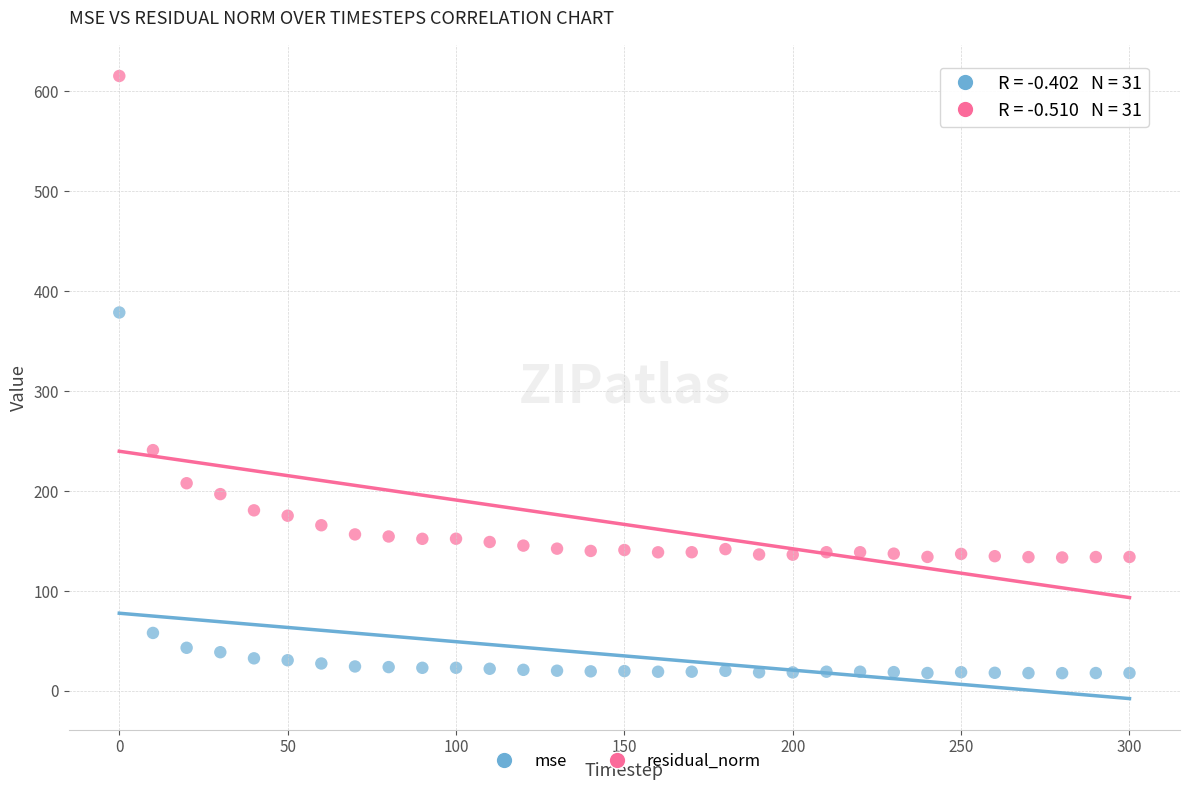

Across all data points, what is the range of Y values (max minus min)?

597.6